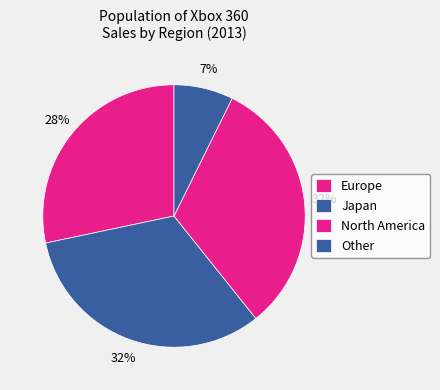

What portion of the pie excludes North America?

68.0%